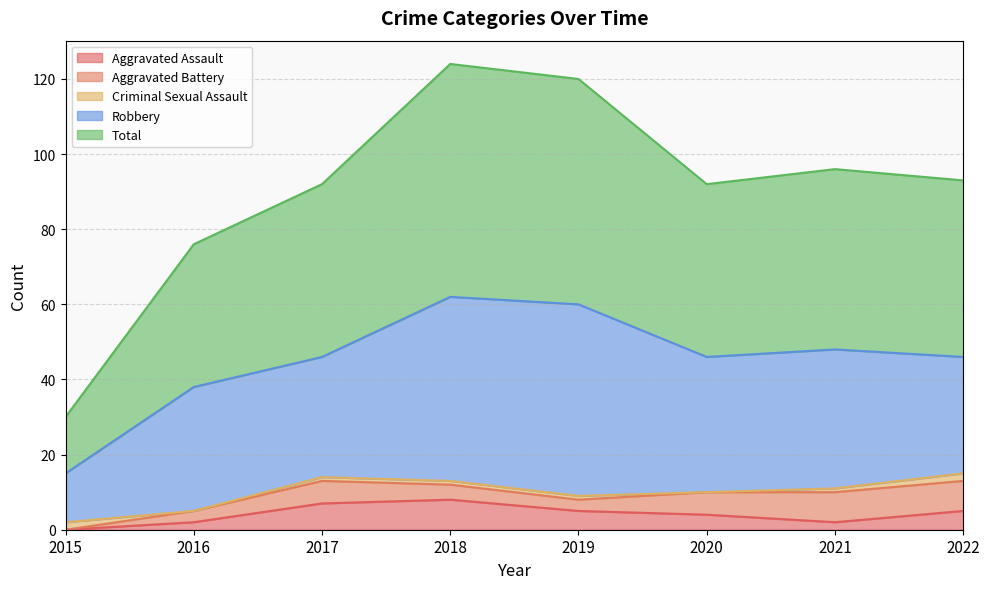

What is the value of the Total point at the 6th from the left?

46